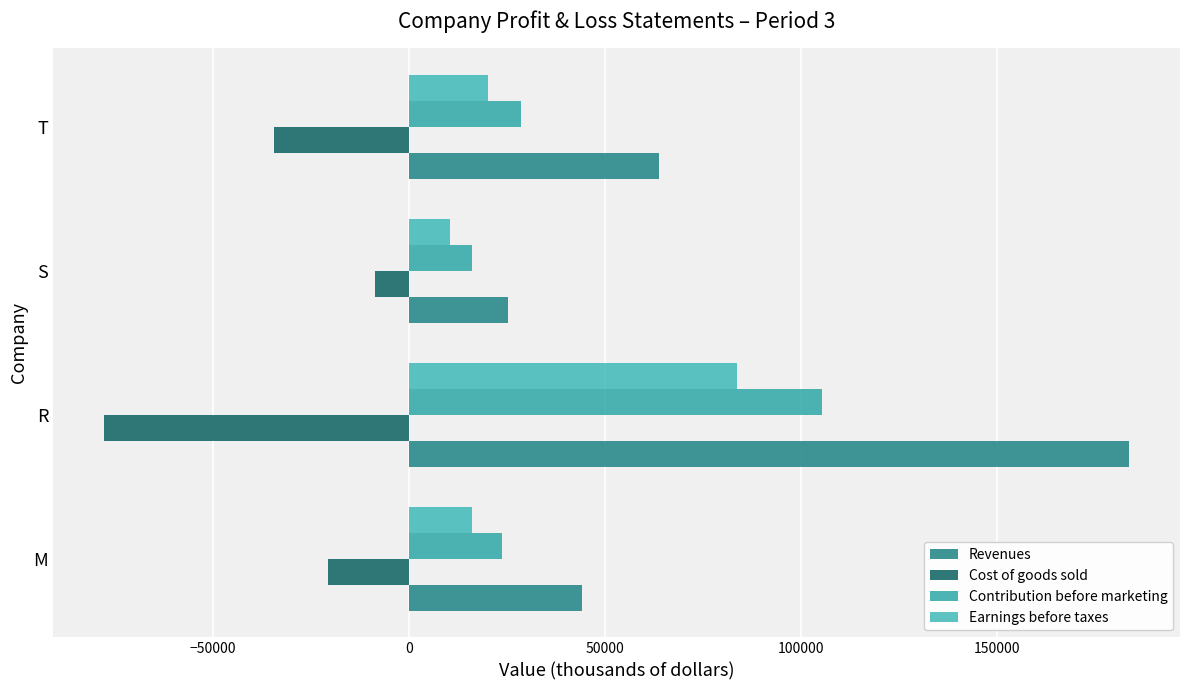

What is the average value of the Earnings before taxes series?

32596.9